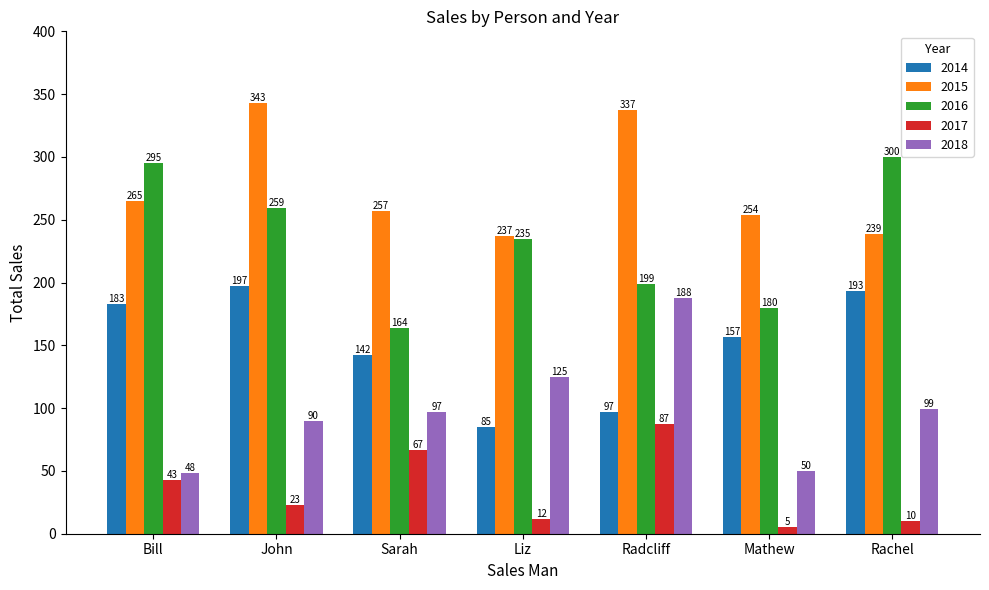

What is the difference between the second highest and minimum values in the 2017 series?

62